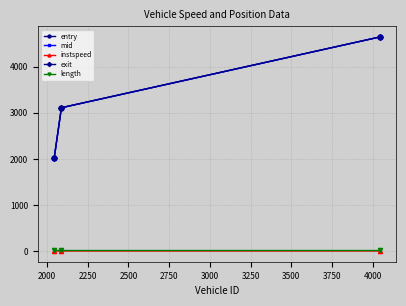

Which series has the largest range (max minus min)?

exit